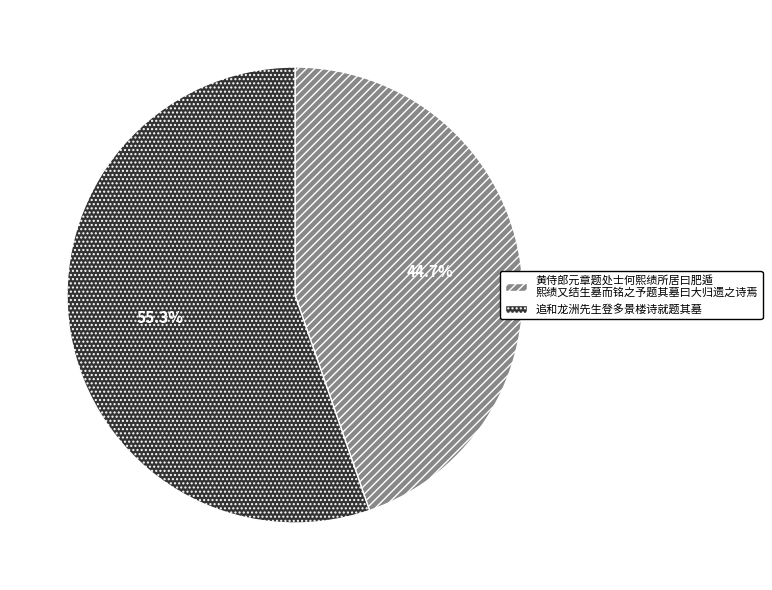

What portion of the pie excludes 追和龙洲先生登多景楼诗就题其墓?

44.7%